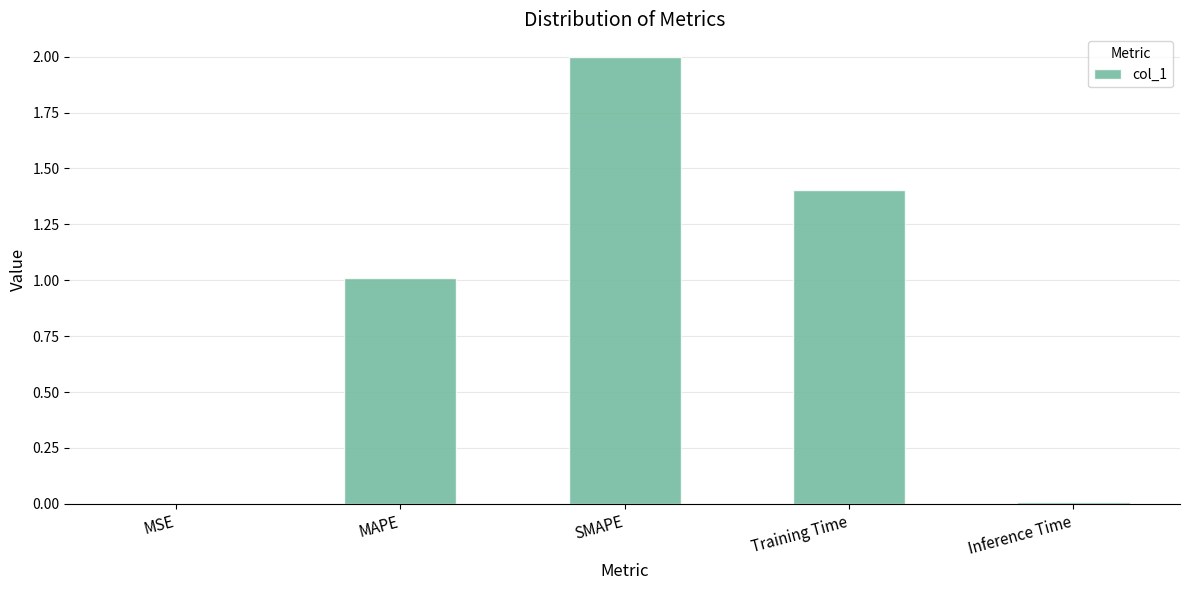

At which category does the chart reach its peak across all series?

SMAPE